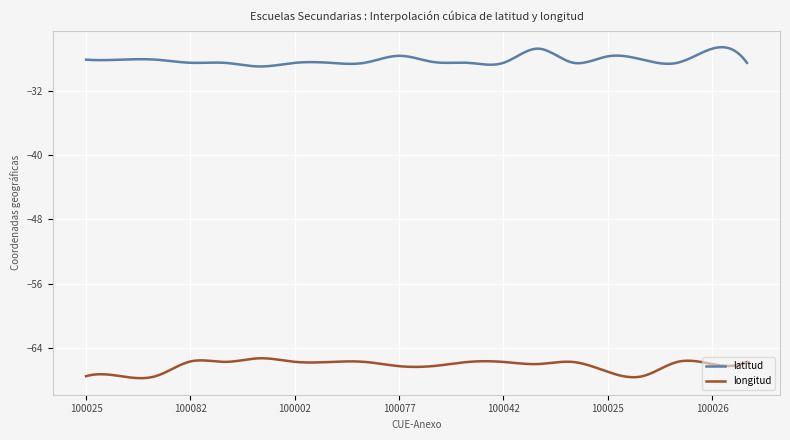

How many lines are shown in the chart?

2